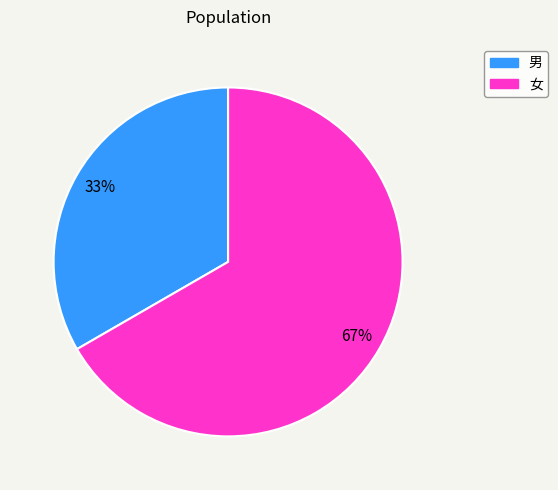

Which has a higher value, 男 or 女?

女